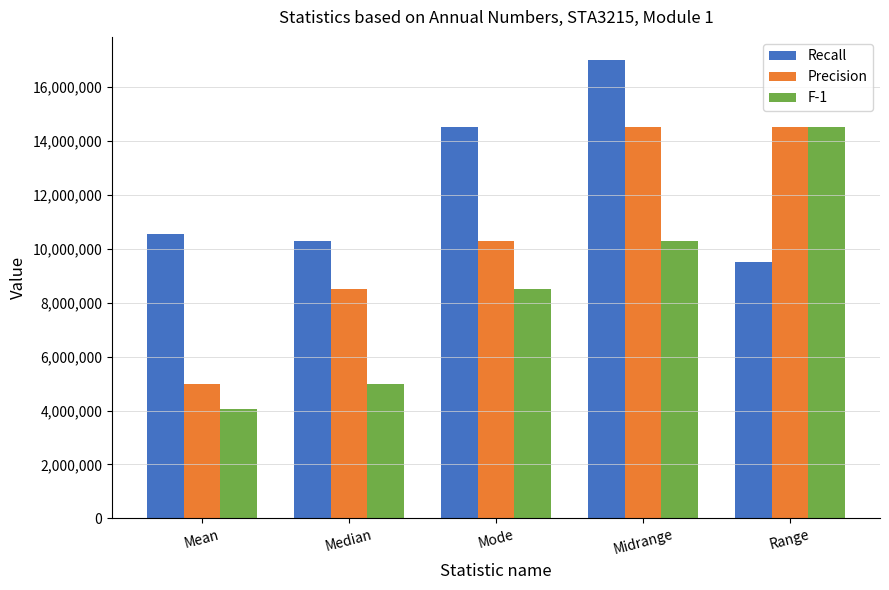

The Precision series shows 8500500.0 at Median. True or false?

True